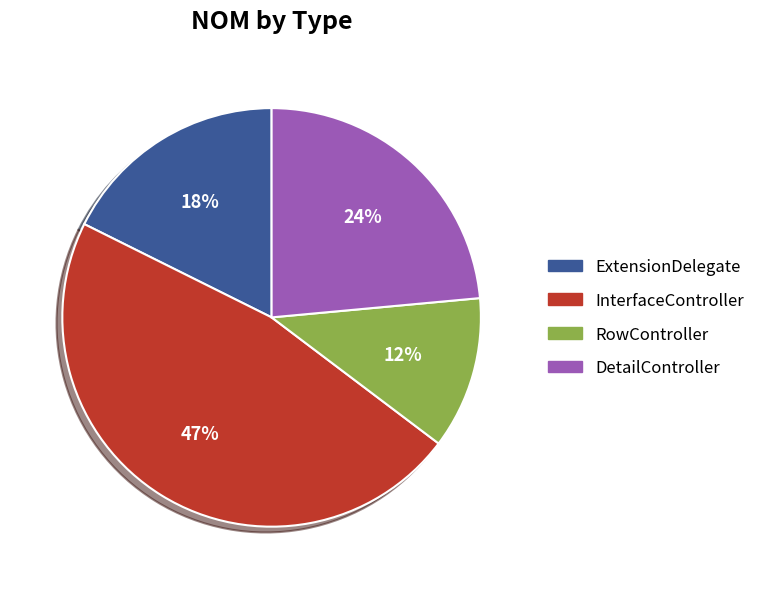

To the nearest percent, what portion does InterfaceController represent?

47%